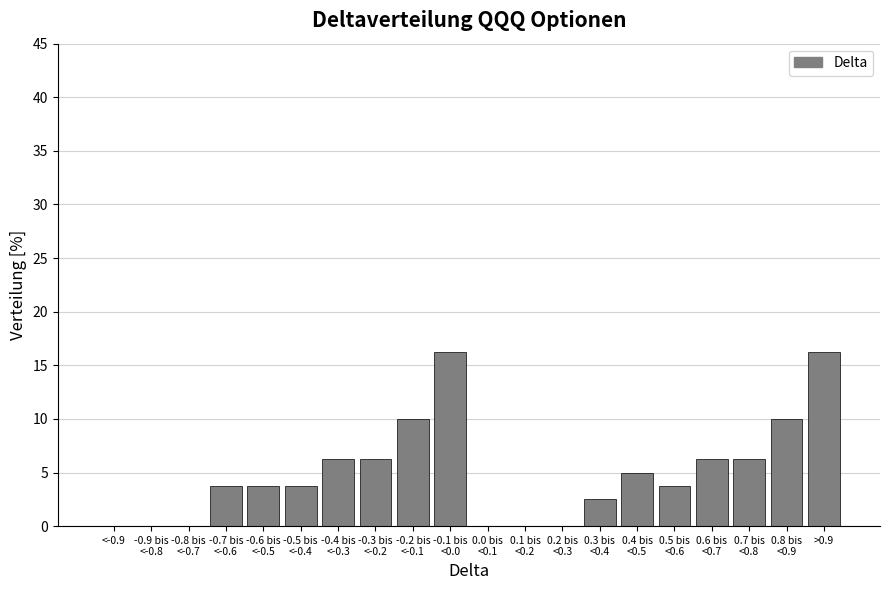

What is the sum of all values?

100.0